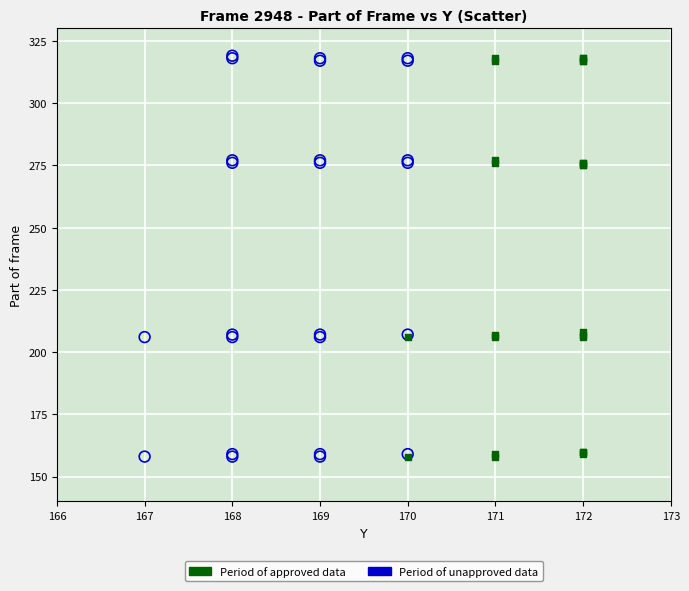

Which series has the widest spread of Y values?

Period of unapproved data